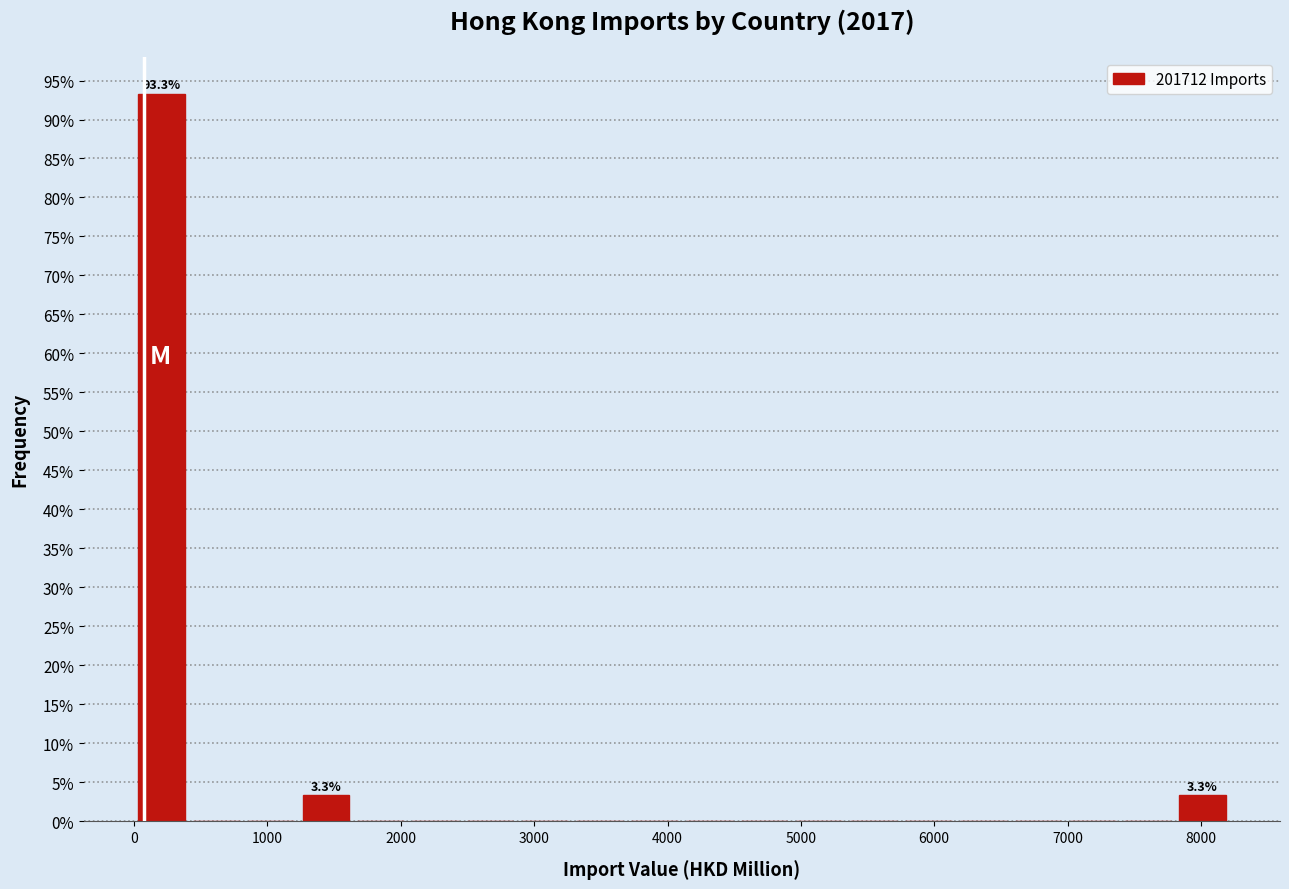

Which range on the x-axis has the tallest bar?

0 to 400